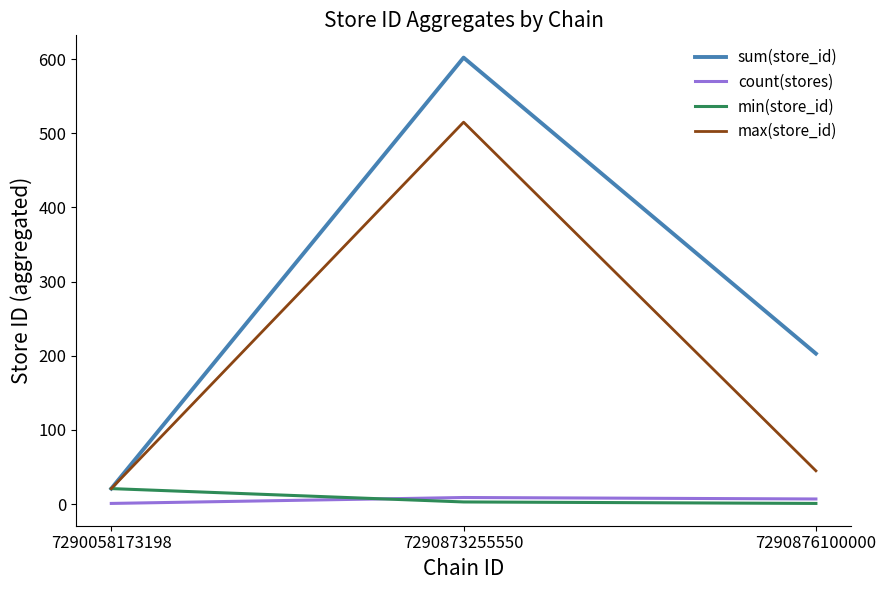

Is it true that sum(store_id) equals 100 at 7290876100000?

False